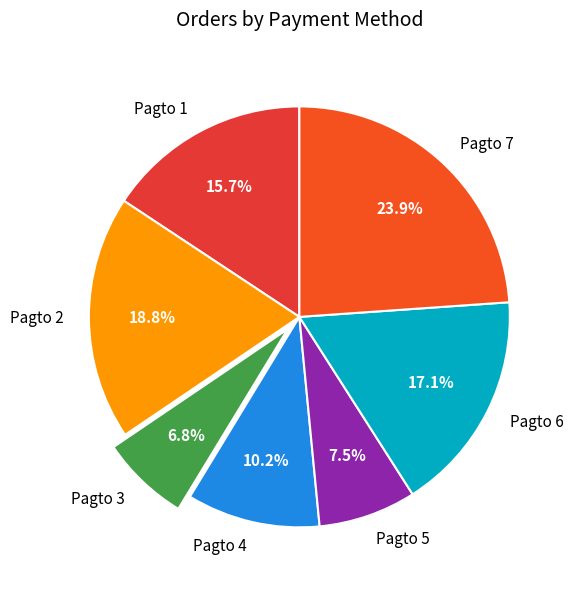

Is there any slice that represents more than half of the pie?

No